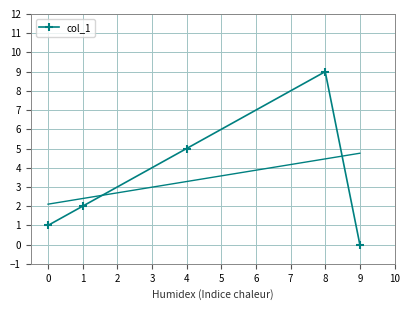

What is the maximum value shown in the chart?

9